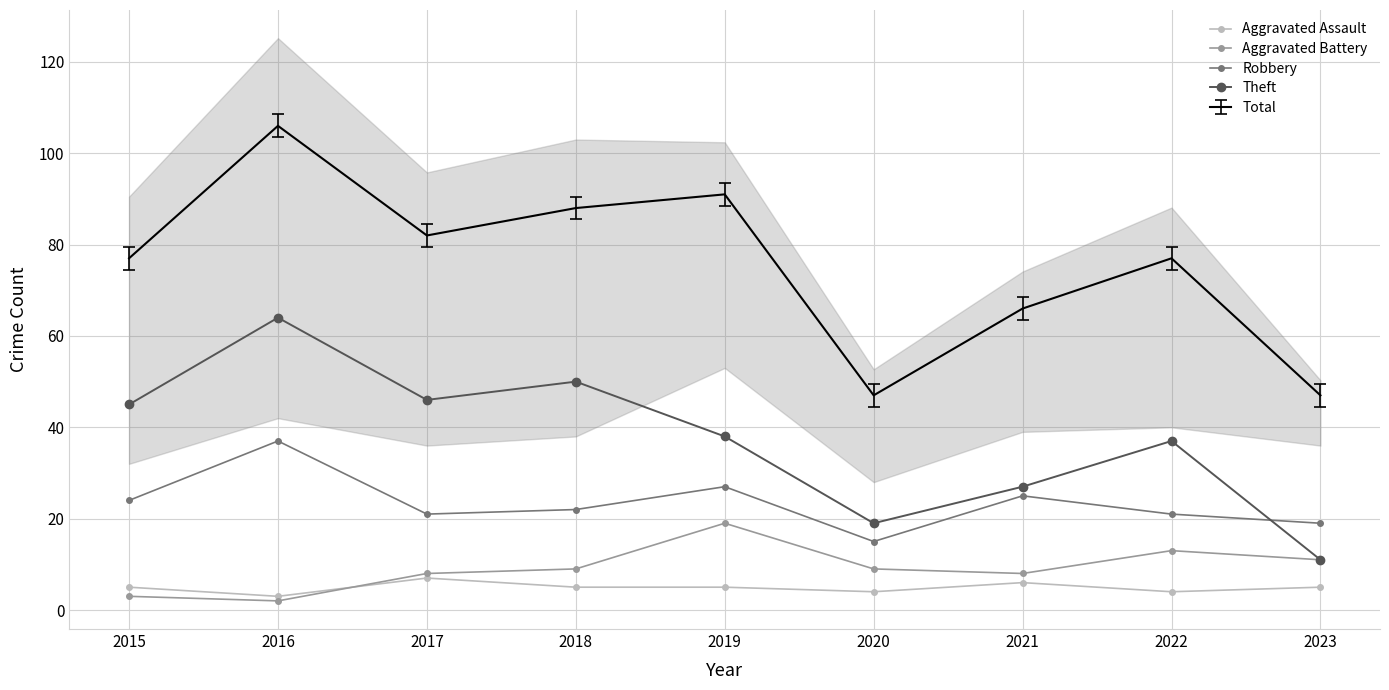

Which series changed the most between 2017 and 2022?

Theft